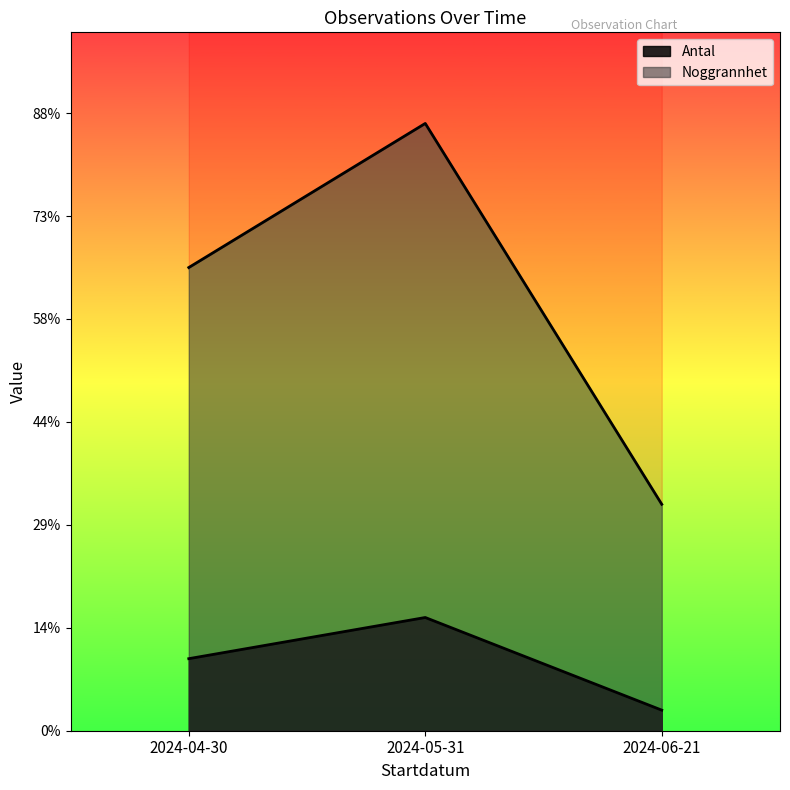

True or false: Antal and Noggrannhet cross at least once.

False